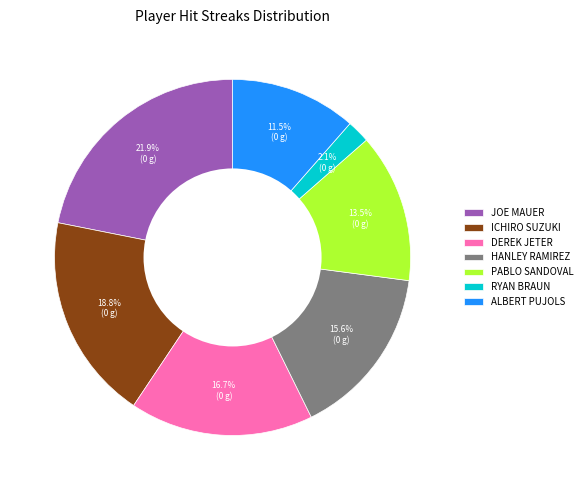

Which has a higher value, HANLEY RAMIREZ or ALBERT PUJOLS?

HANLEY RAMIREZ